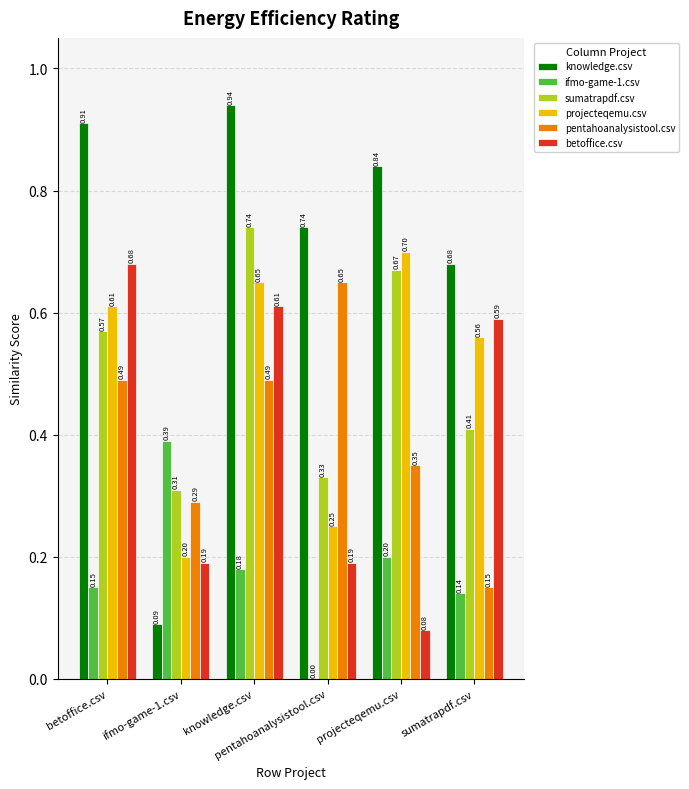

How many data points does each series have?

6